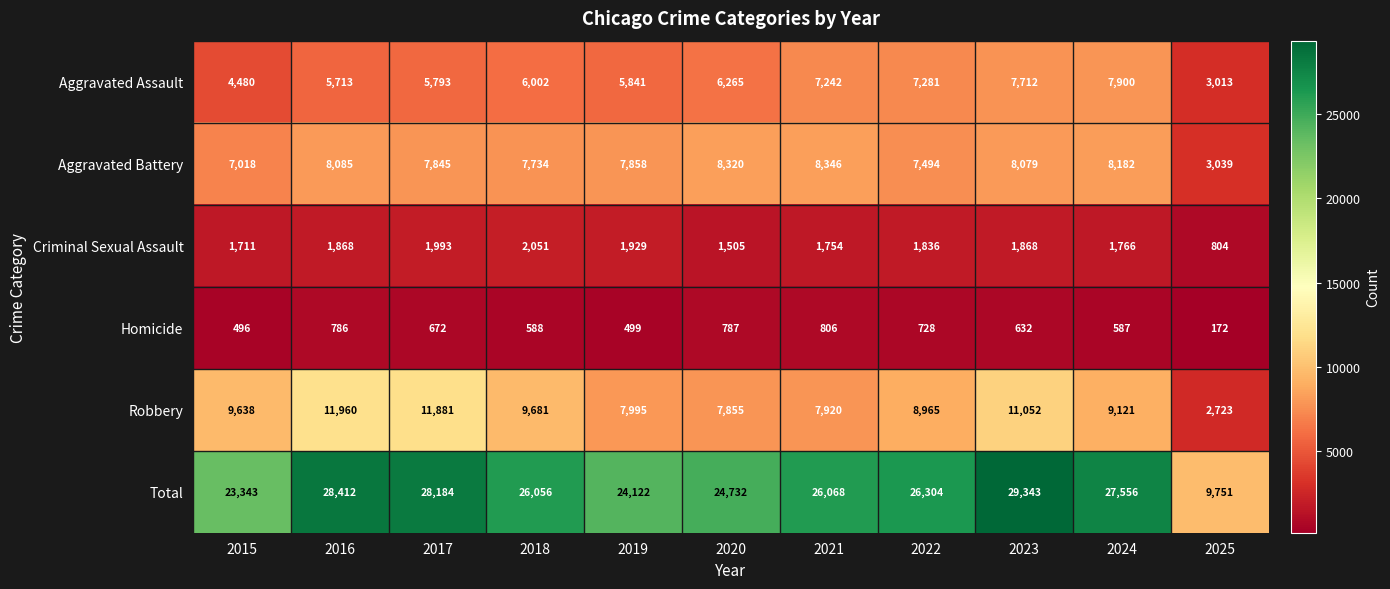

Which label corresponds to the smallest value in the chart?

2025